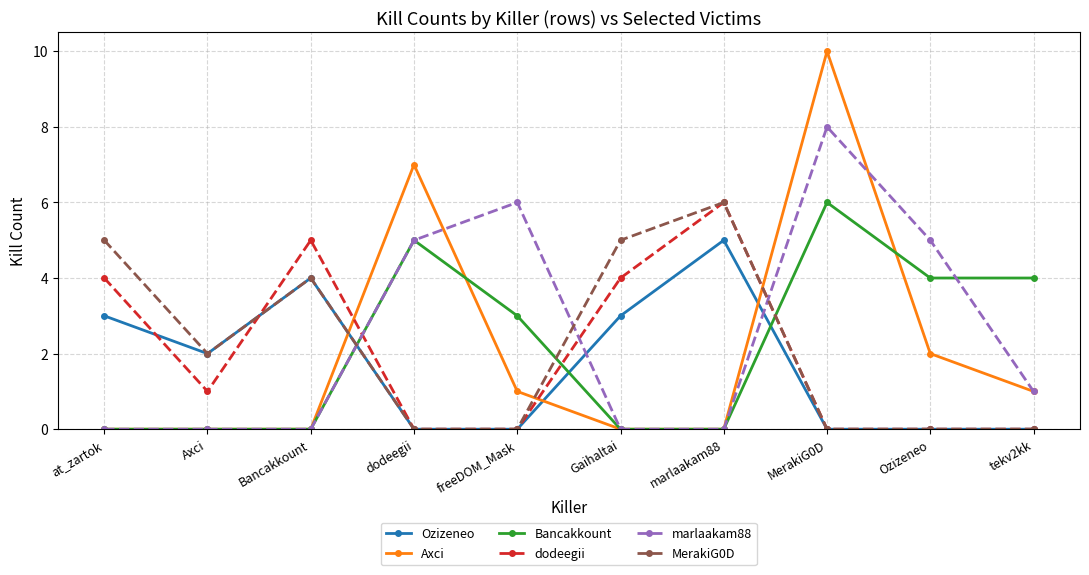

What is the difference between the highest and lowest values at Gaihaltai?

5